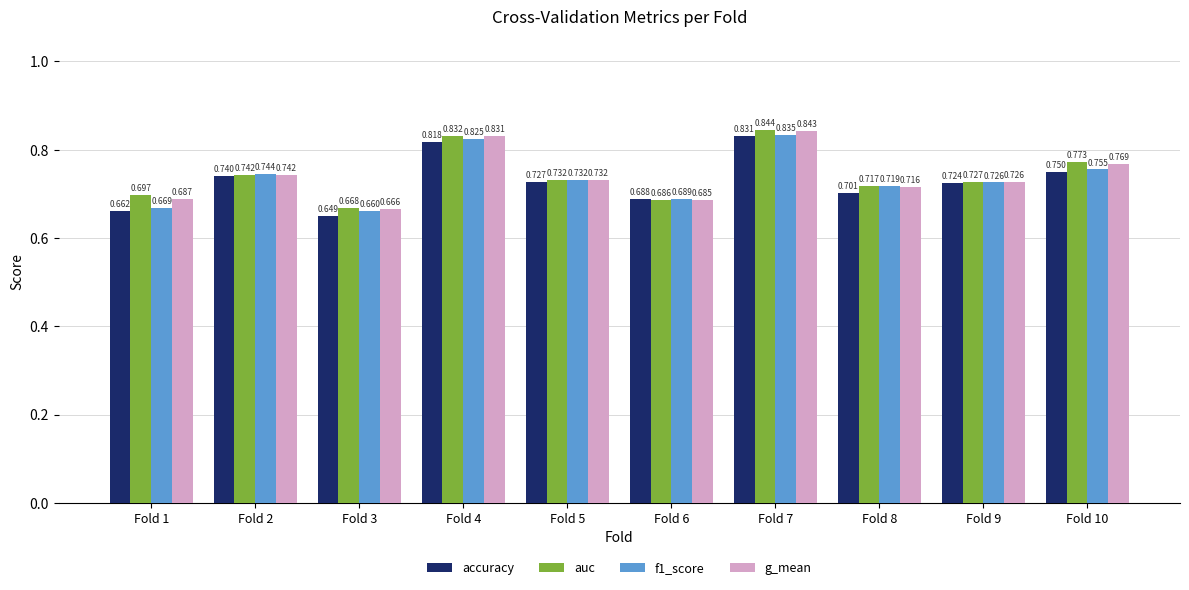

Which series has the widest spread of values?

accuracy